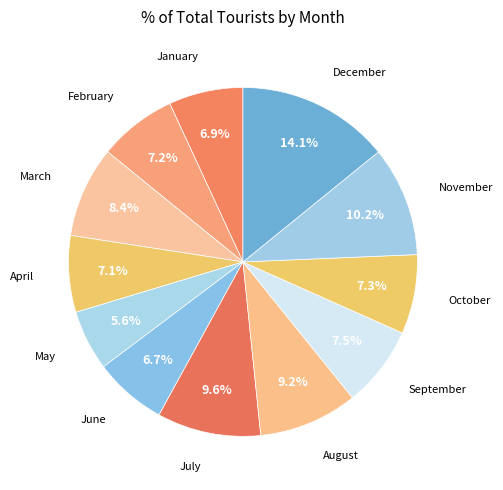

Is there any slice that represents more than half of the pie?

No